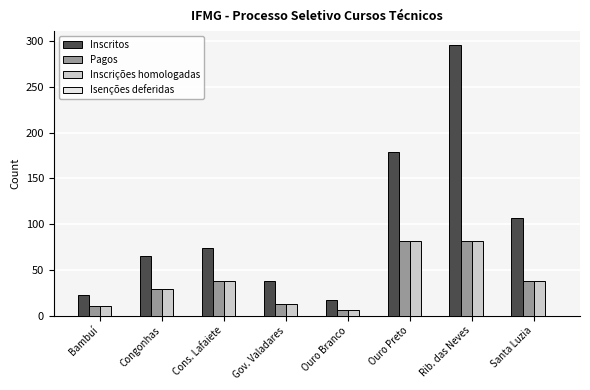

Reading right to left, list all the values displayed in this chart.

Inscritos: 107	296	179	17	38	74	65	23
Pagos: 38	82	82	6	13	38	29	10
Inscrições homologadas: 38	82	82	6	13	38	29	10